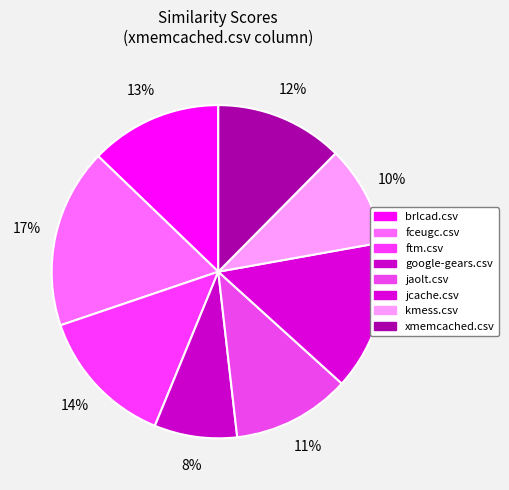

To the nearest percent, what portion does google-gears.csv represent?

8%